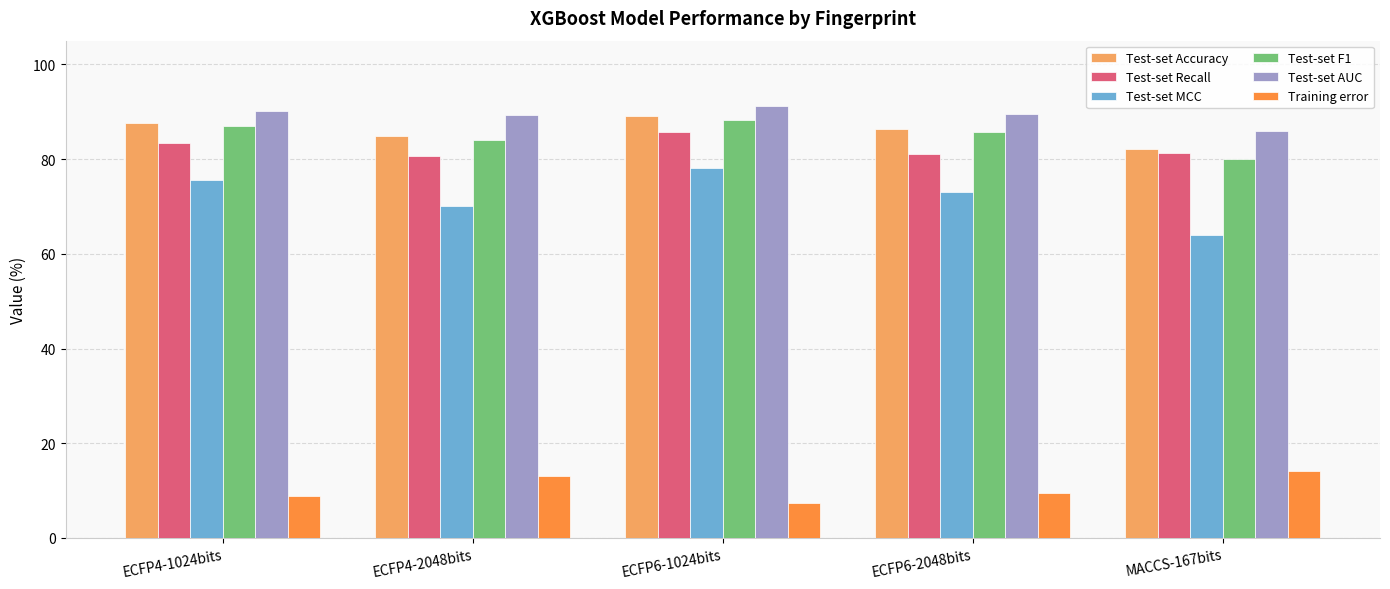

At which category is the sum across all series the highest?

ECFP6-1024bits